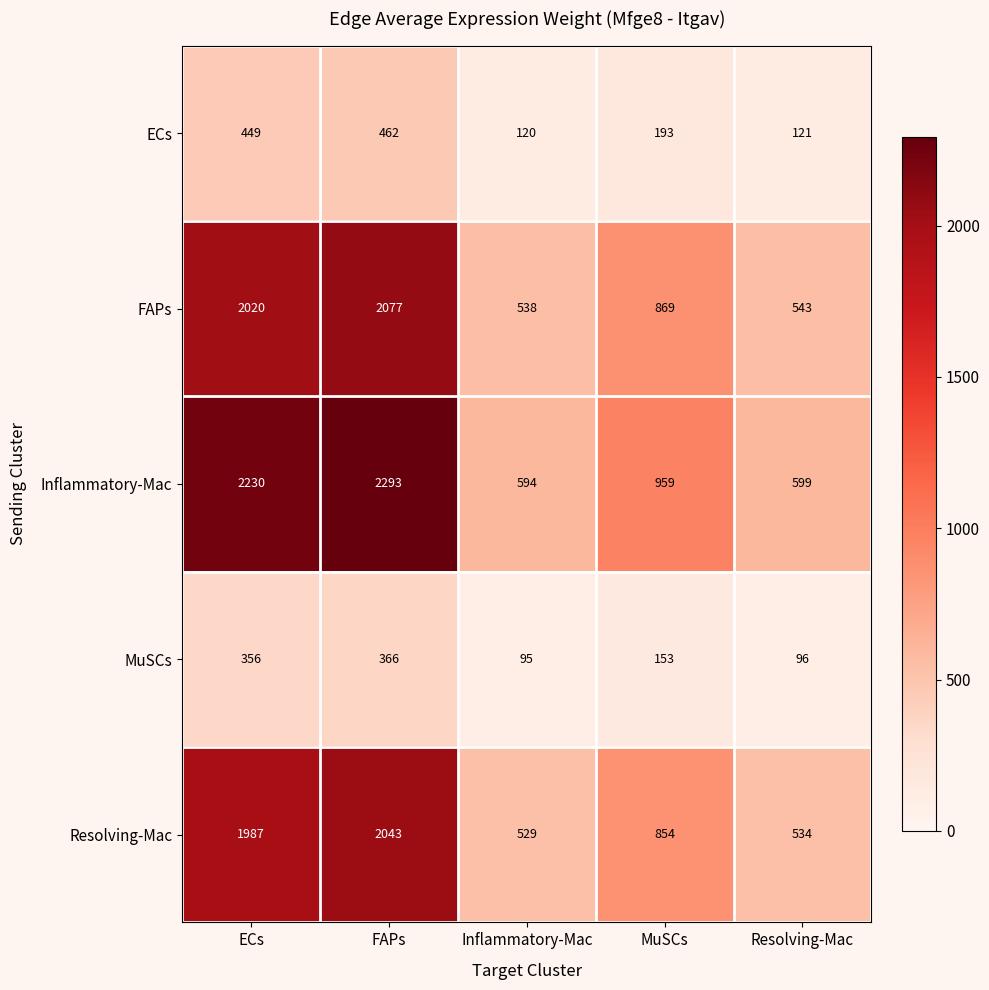

What is the difference between the highest and lowest values at Inflammatory-Mac?

499